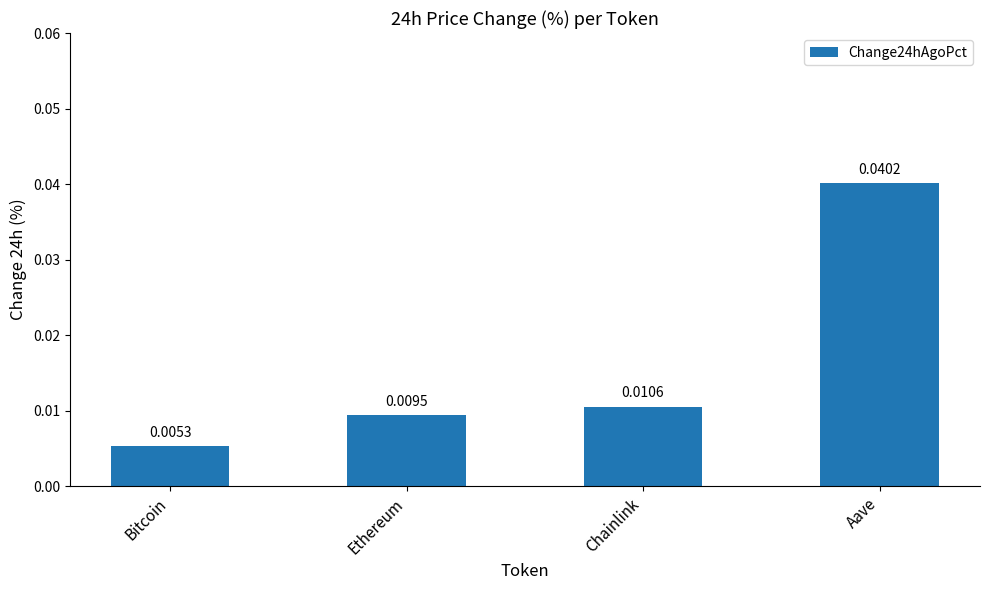

Rank the categories by value from lowest to highest.

Bitcoin, Ethereum, Chainlink, Aave